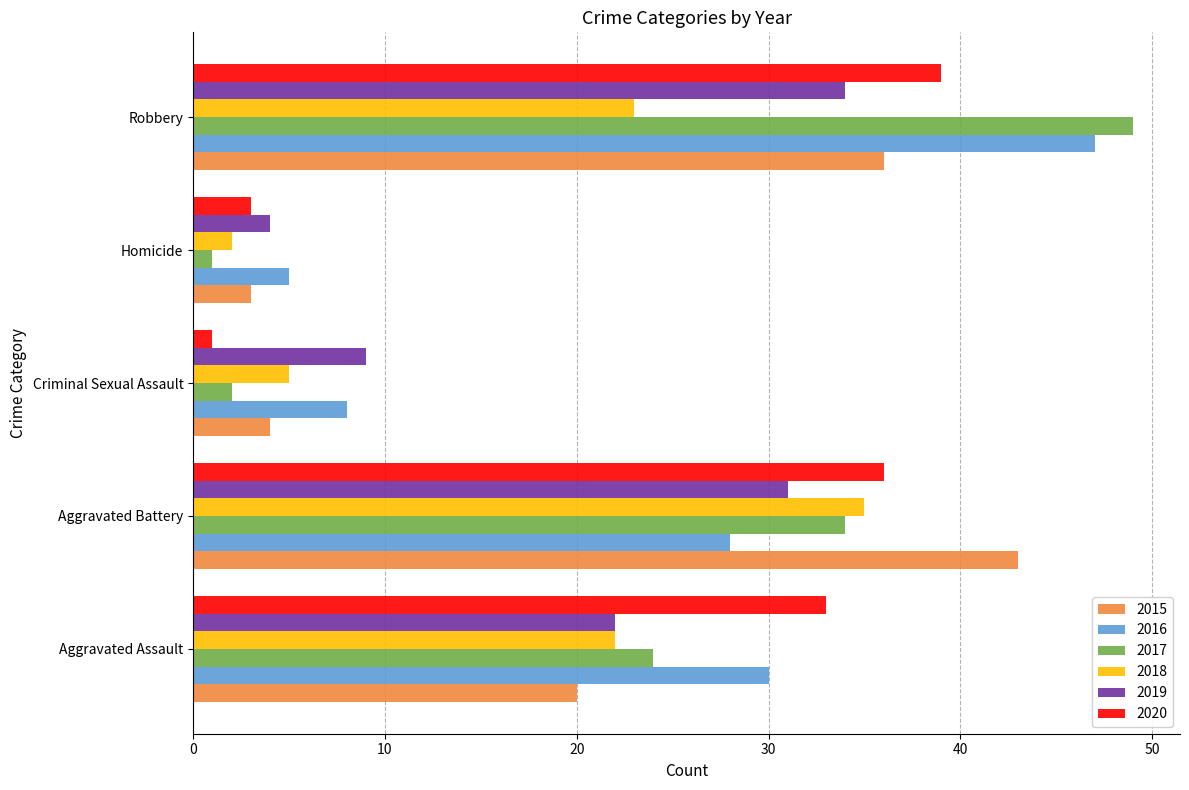

What is the spread (max minus min) of values at Aggravated Battery?

15